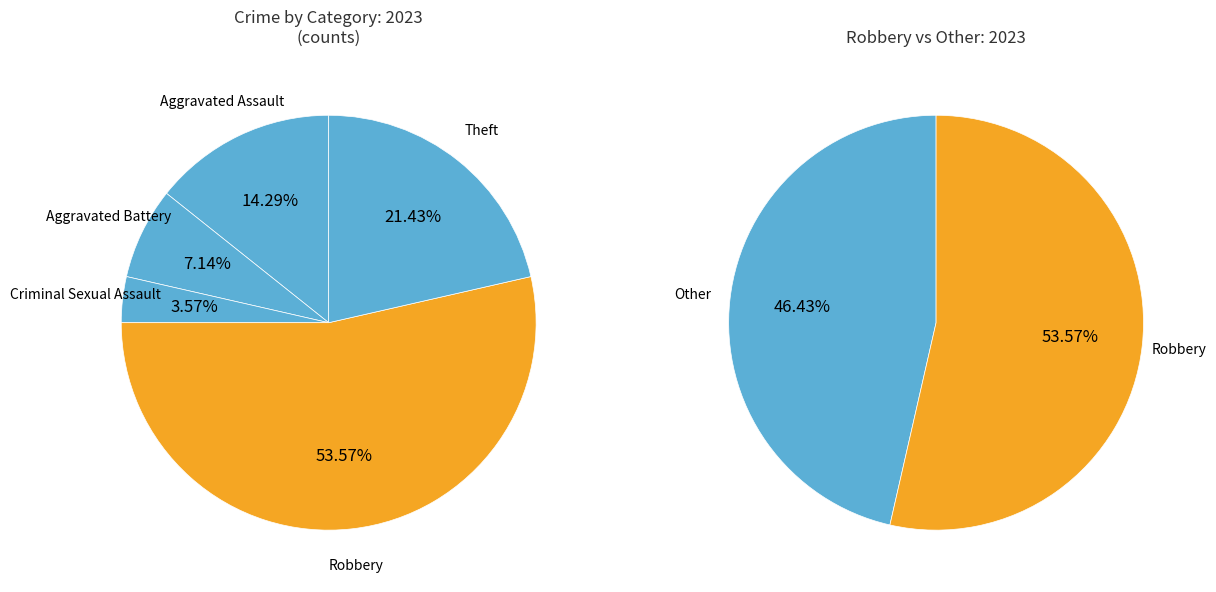

What percentage is NOT represented by Criminal Sexual Assault?

96.4%